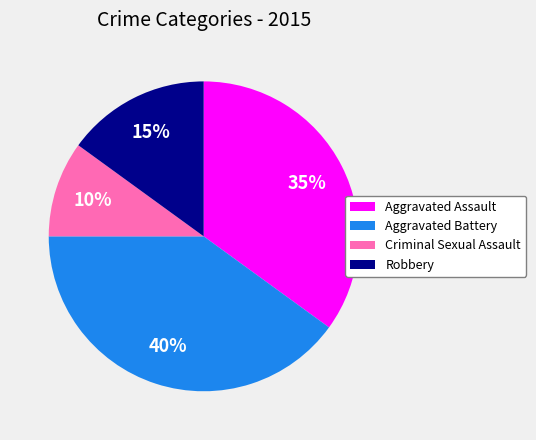

Rank the categories by value from highest to lowest.

Aggravated Battery, Aggravated Assault, Robbery, Criminal Sexual Assault